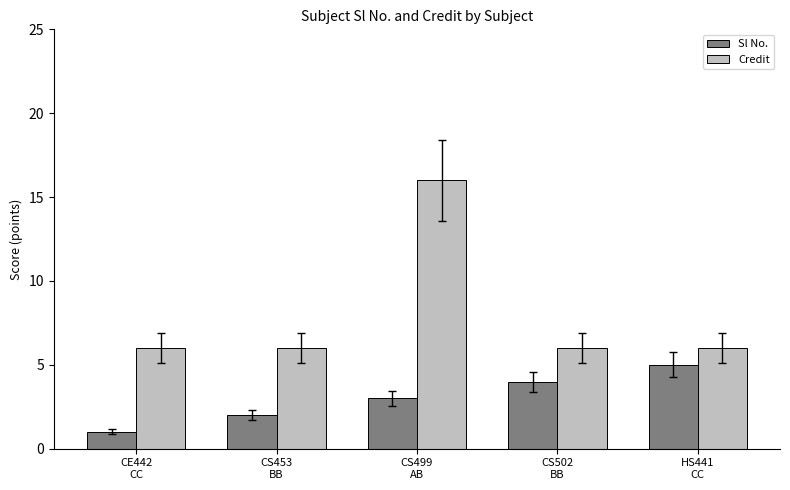

What is the difference between the maximum and second lowest values in the Sl No. series?

3